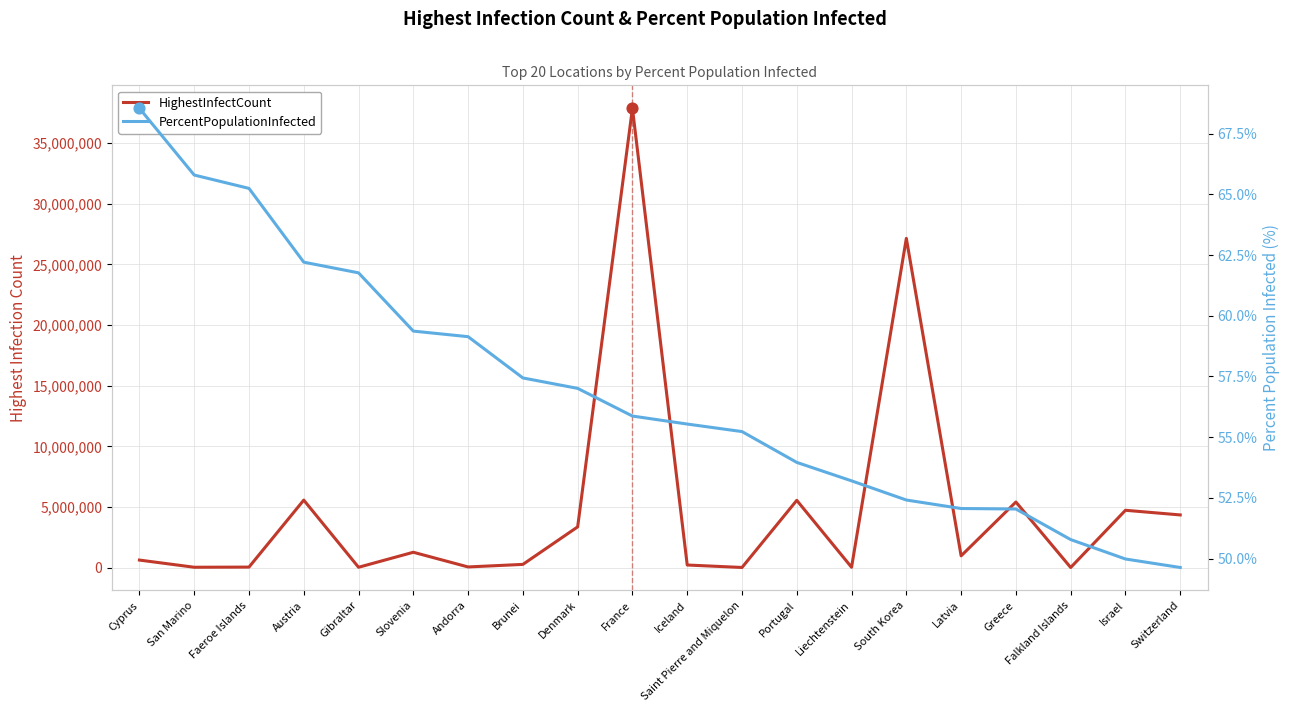

Which series has the widest spread of Y values?

HighestInfectCount